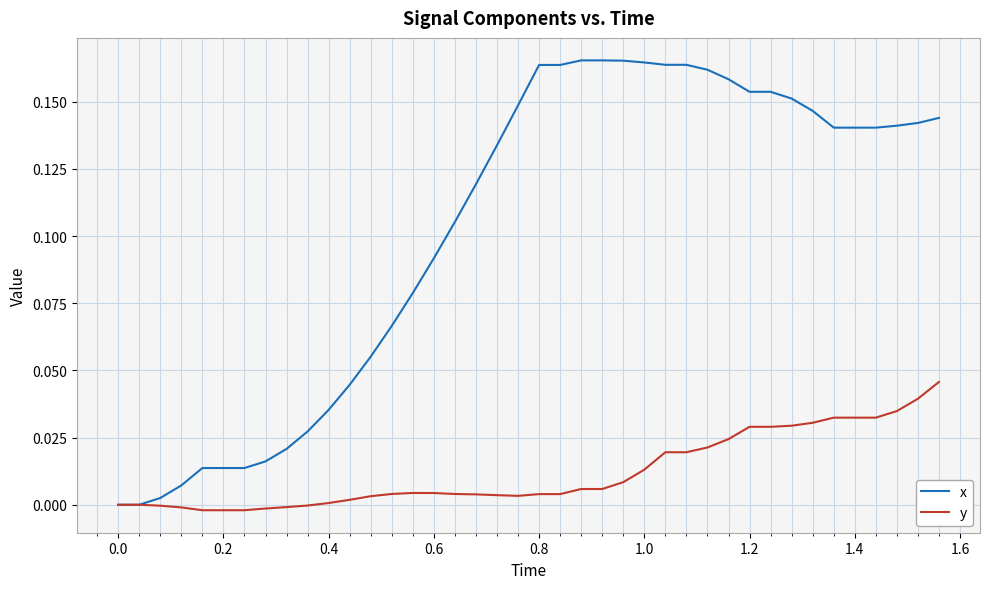

Which series has the largest total across all categories?

x